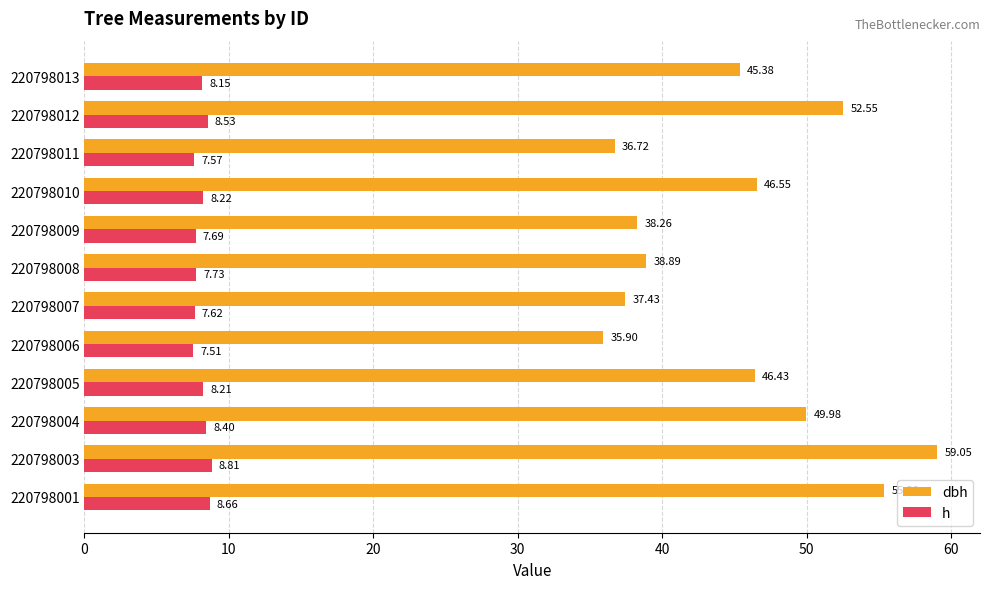

At how many categories does at least one series exceed 25?

12